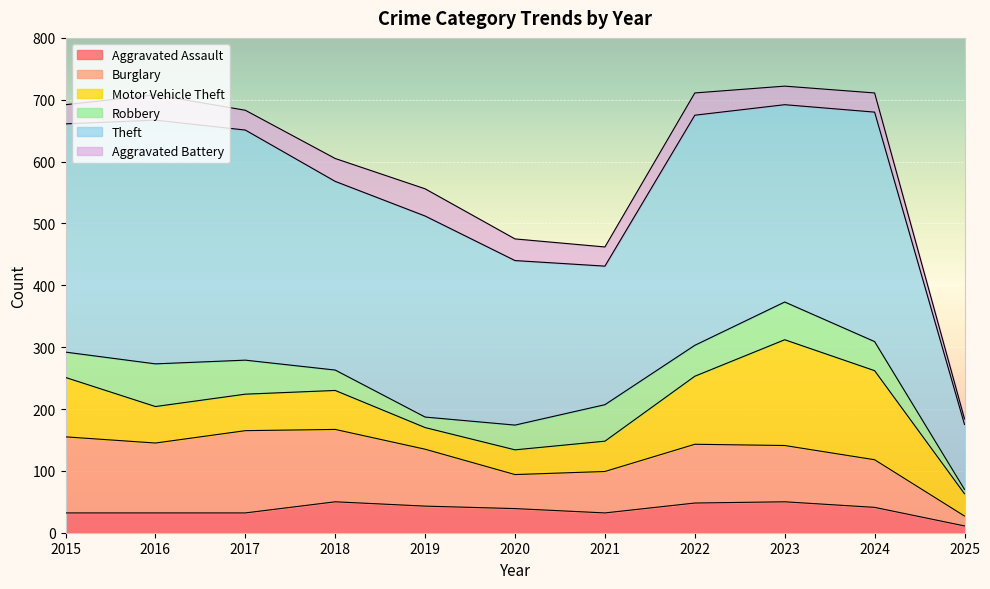

The Motor Vehicle Theft series shows 98 at 2018. True or false?

False